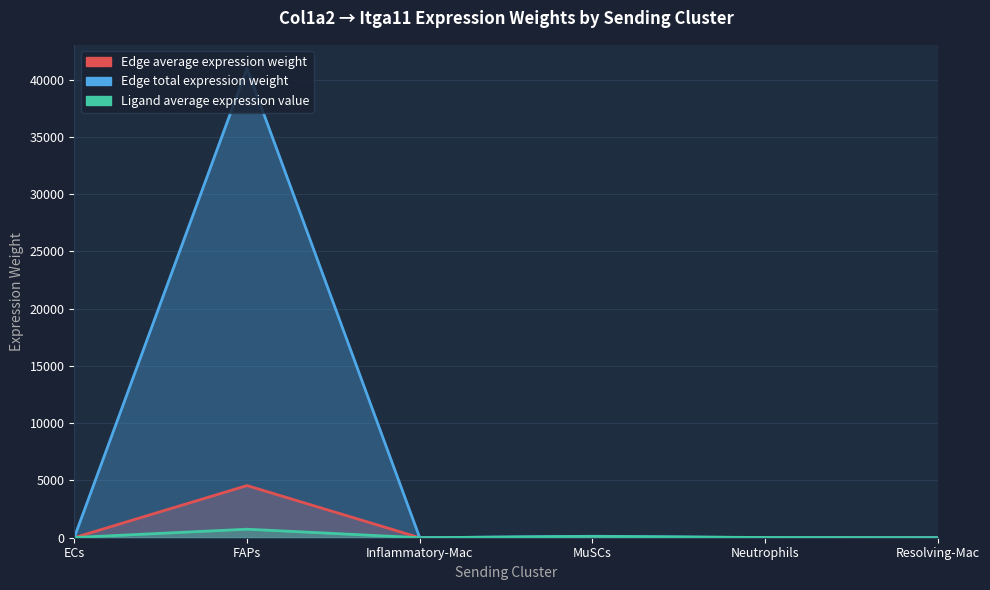

The value of Ligand average expression value at Neutrophils is 9.0. True or false?

False